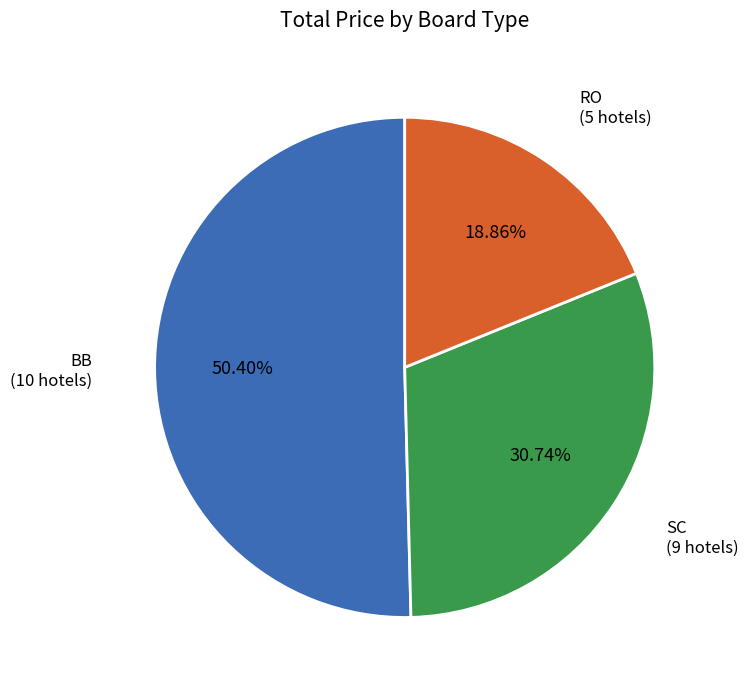

Does any single category account for the majority?

Yes